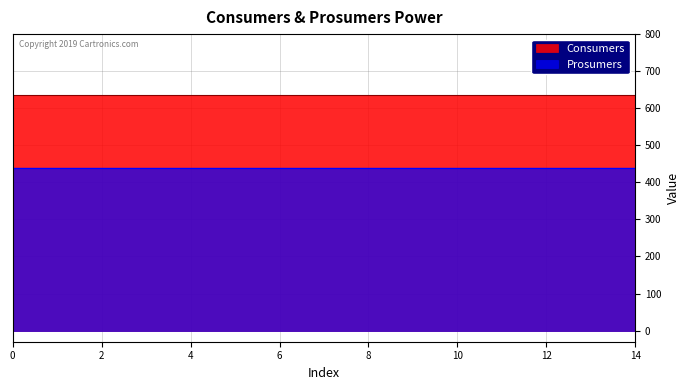

List the series in order of their overall mean, highest first.

Consumers, Prosumers